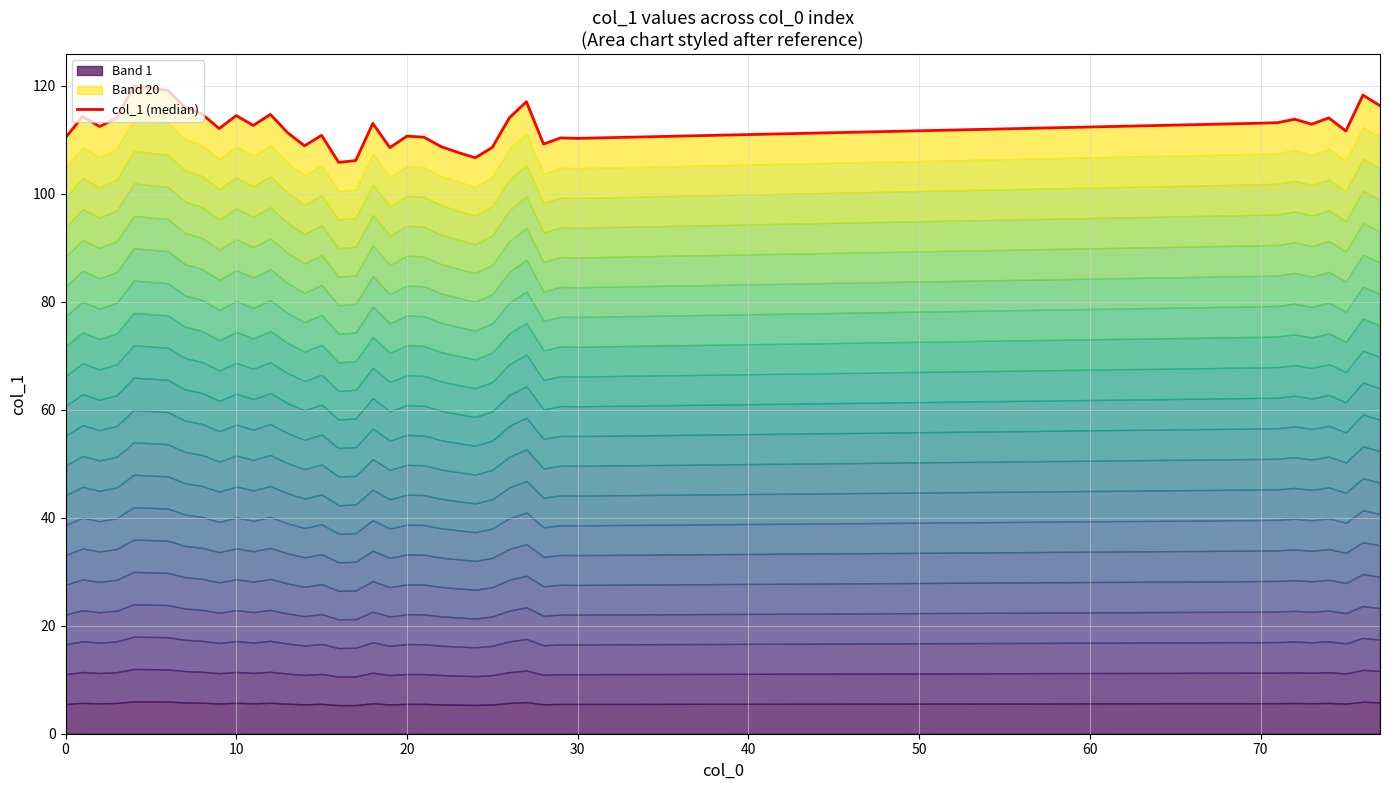

Between 26 and 21, which is larger?

26